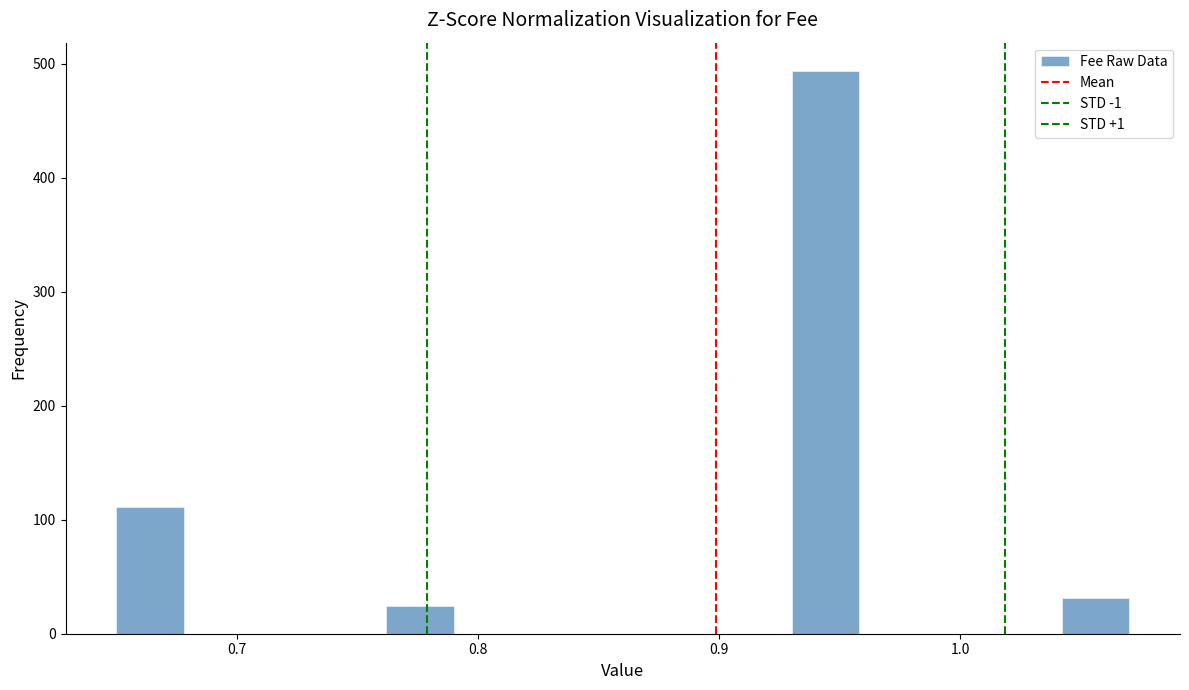

Read against the x-axis, roughly where is the centre of the tallest bar?

0.94